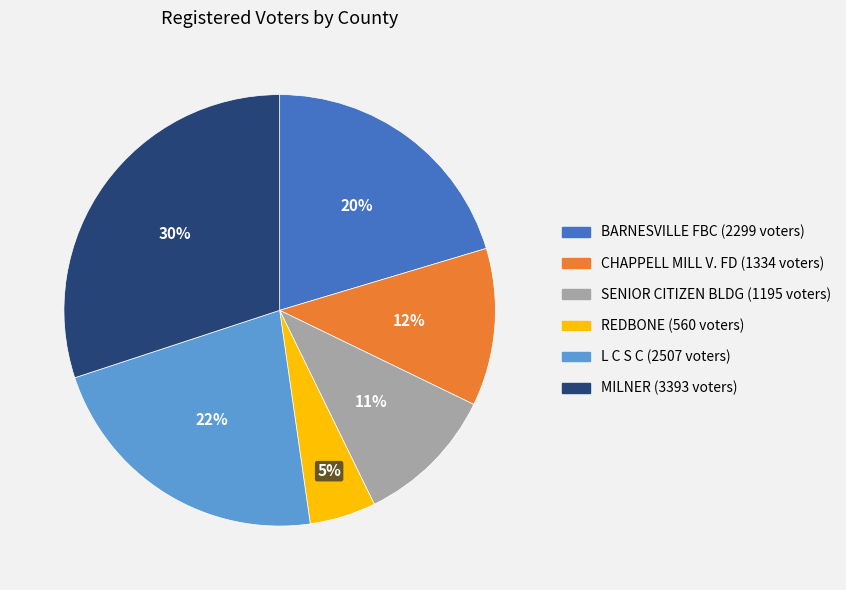

Does MILNER account for over 50% of the chart?

No